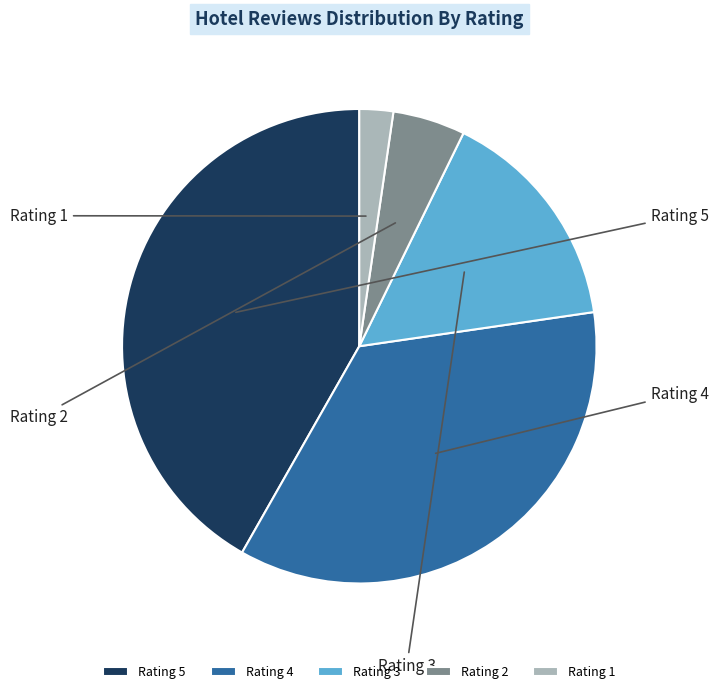

What portion of the pie excludes Rating 3?

84.5%